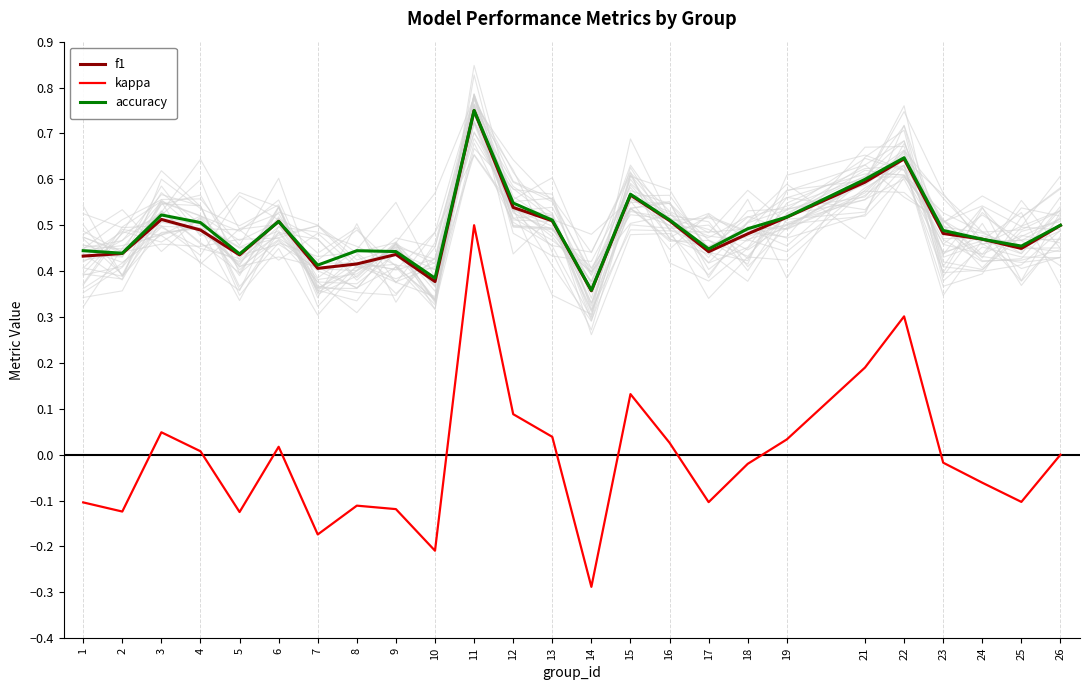

True or false: kappa has a value of 0.0 at 19.

True